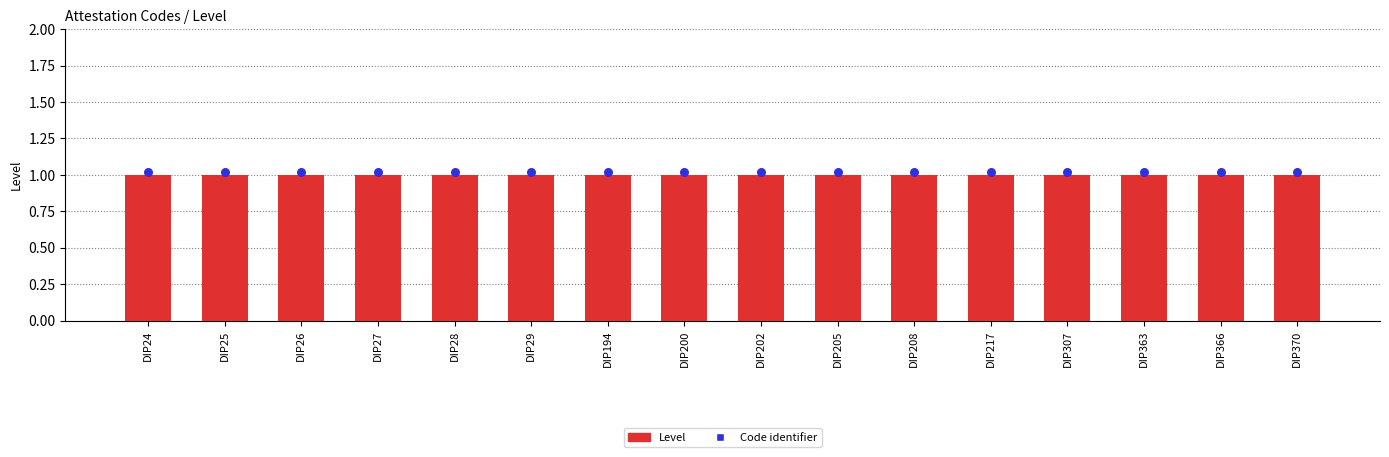

Which series has the widest spread of Y values?

Level